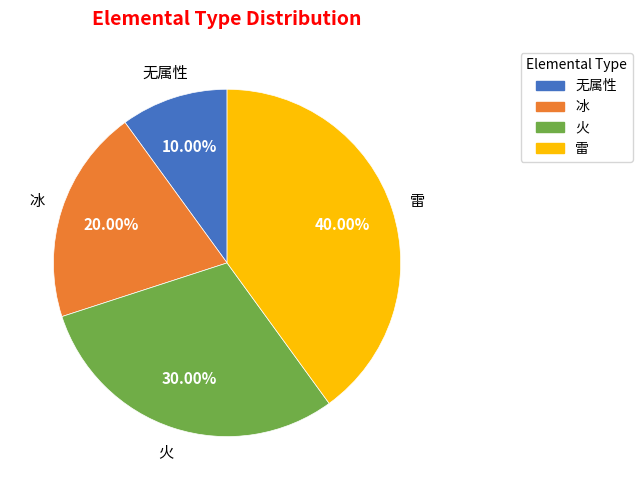

What percentage is NOT represented by 冰?

80.0%